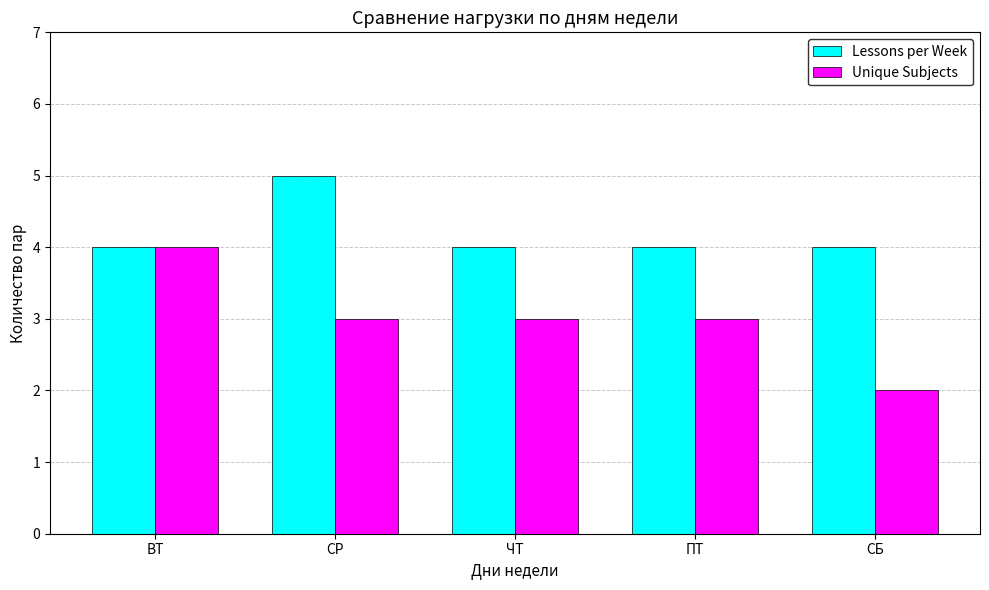

Which series changed the most between ВТ and СБ?

Unique Subjects